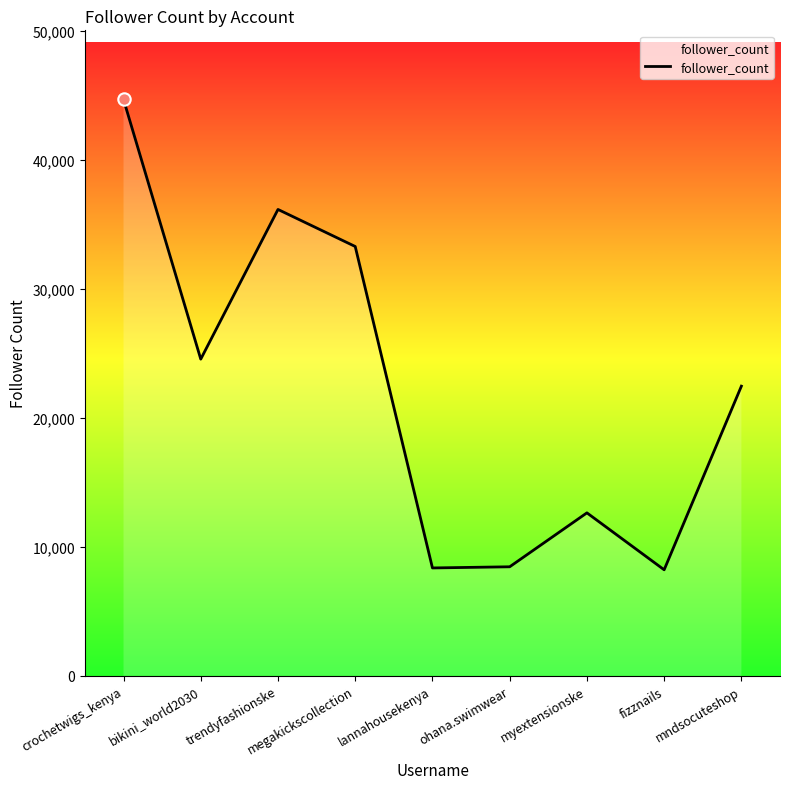

What is the change in value from bikini_world2030 to ohana.swimwear?

-16093